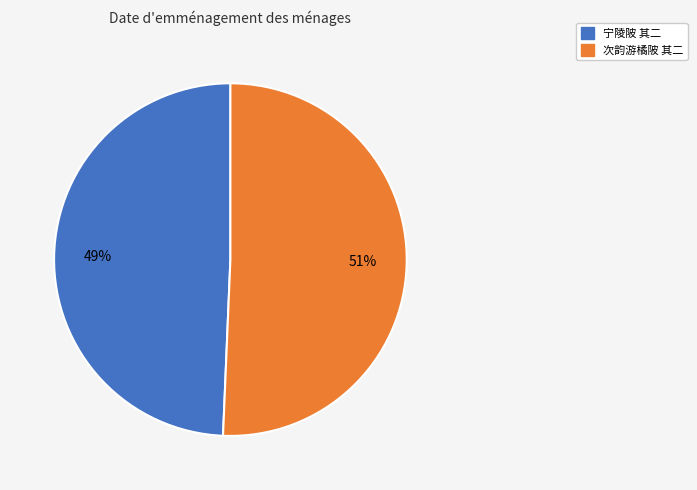

To the nearest percent, what is the average slice percentage?

50%